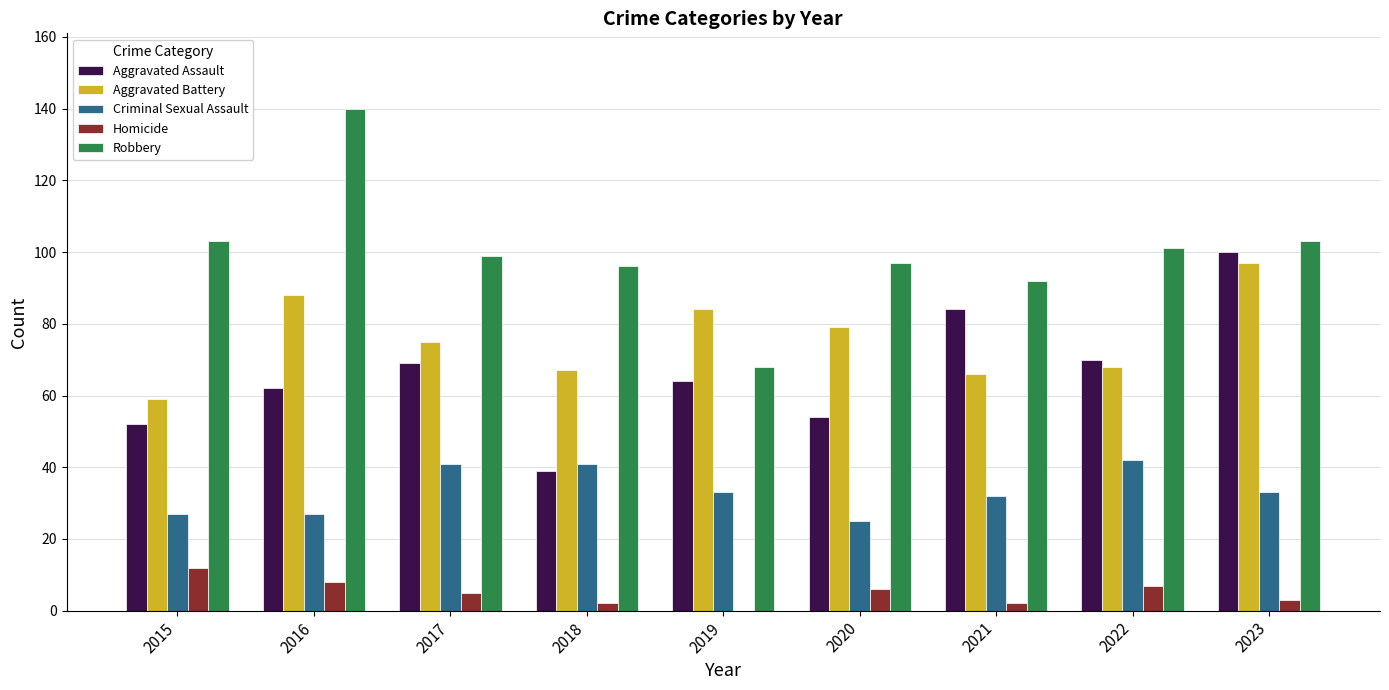

Is it true that Robbery equals 139 at 2021?

False